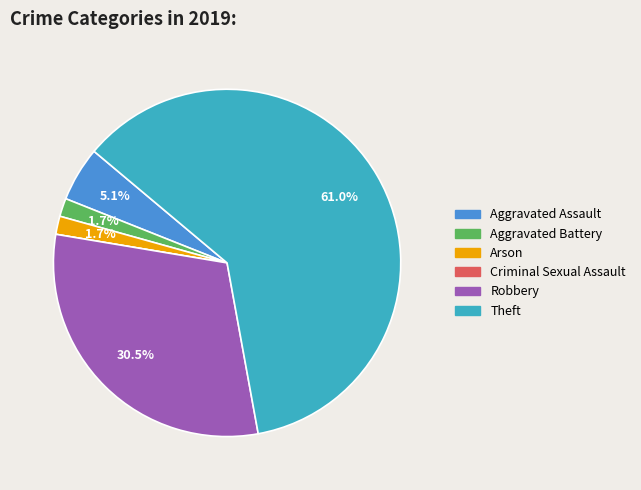

Approximately how many times larger is the value at Arson compared to Robbery?

0.1